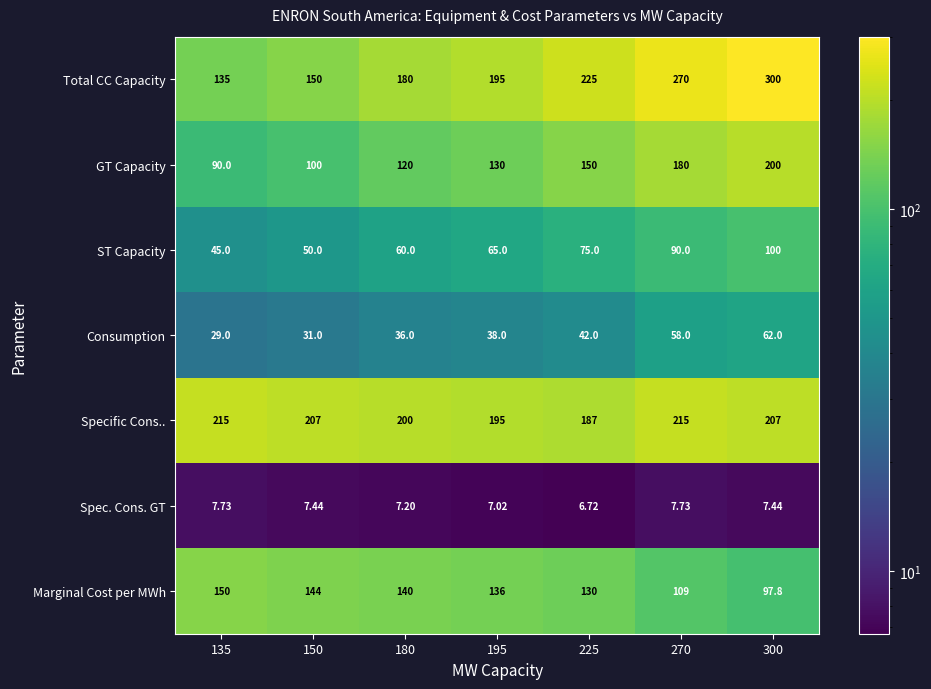

What is the greatest value displayed?

300.0